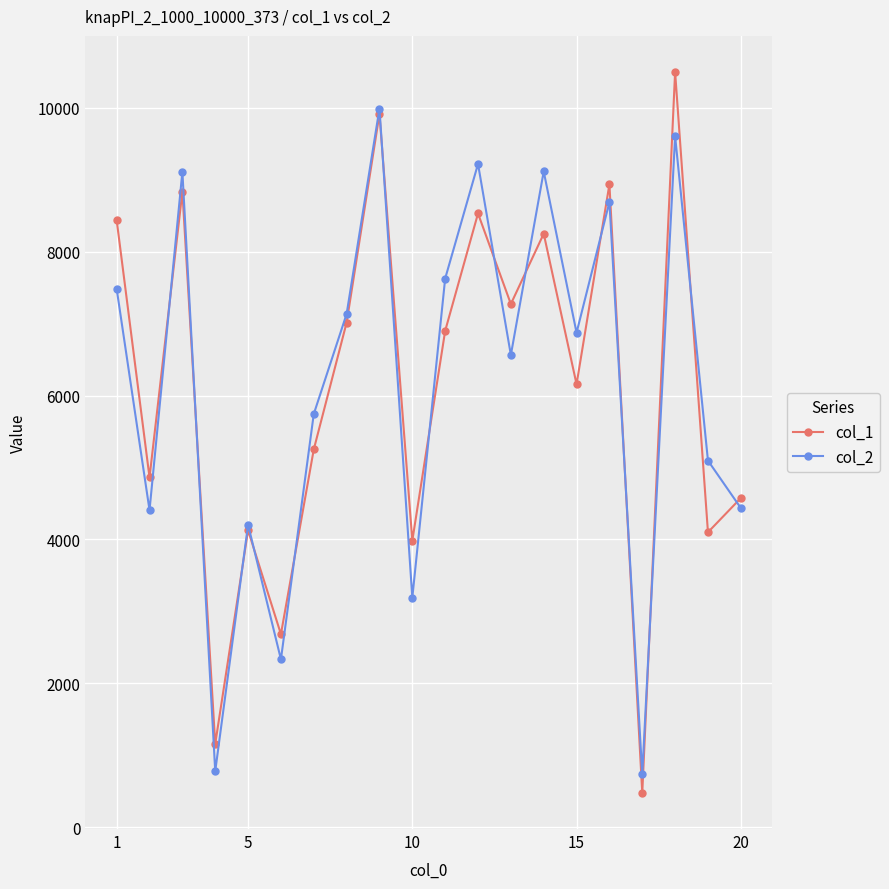

At how many categories does at least one series exceed 5431?

12